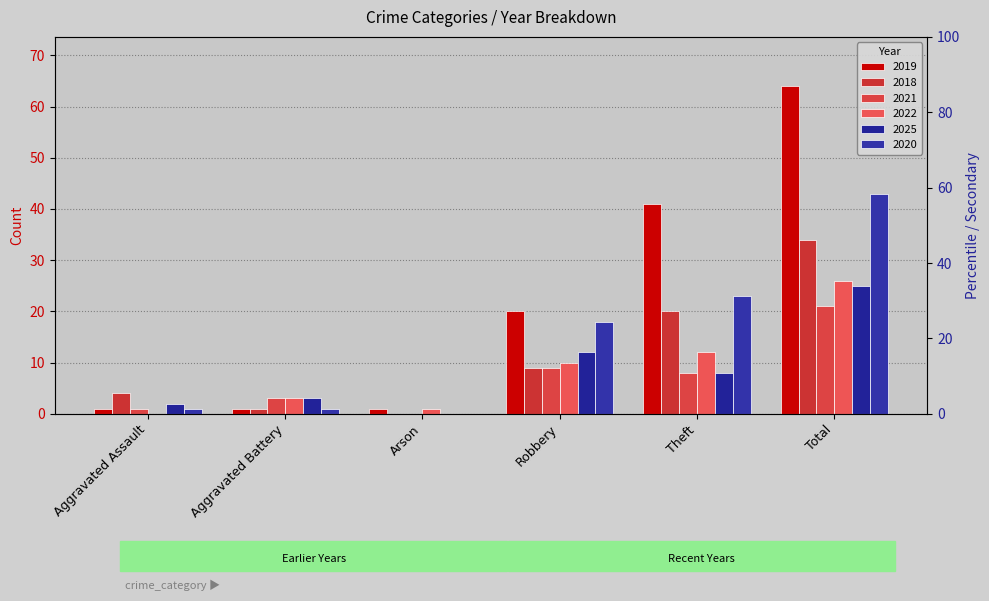

Reading right to left, extract all data points from this chart.

2019: 64	41	20	1	1	1
2018: 34	20	9	0	1	4
2021: 21	8	9	0	3	1
2022: 26	12	10	1	3	0
2025: 25	8	12	0	3	2
2020: 43	23	18	0	1	1